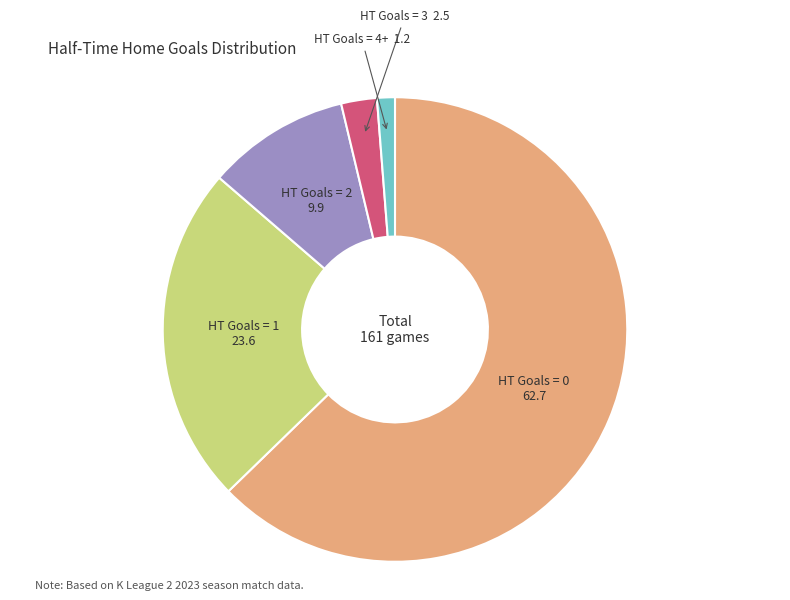

Rank the categories by value from lowest to highest.

HT Goals = 4+, HT Goals = 3, HT Goals = 2, HT Goals = 1, HT Goals = 0